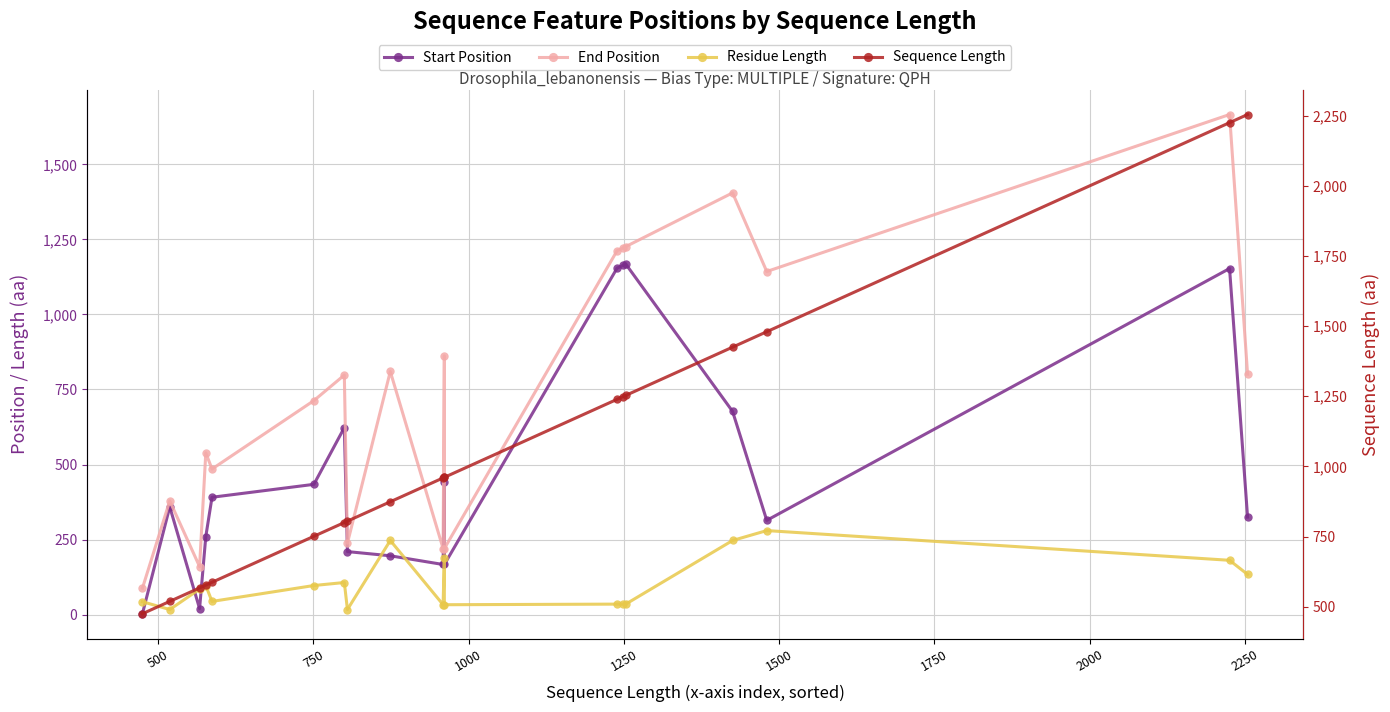

Which series has the largest total across all categories?

Sequence Length